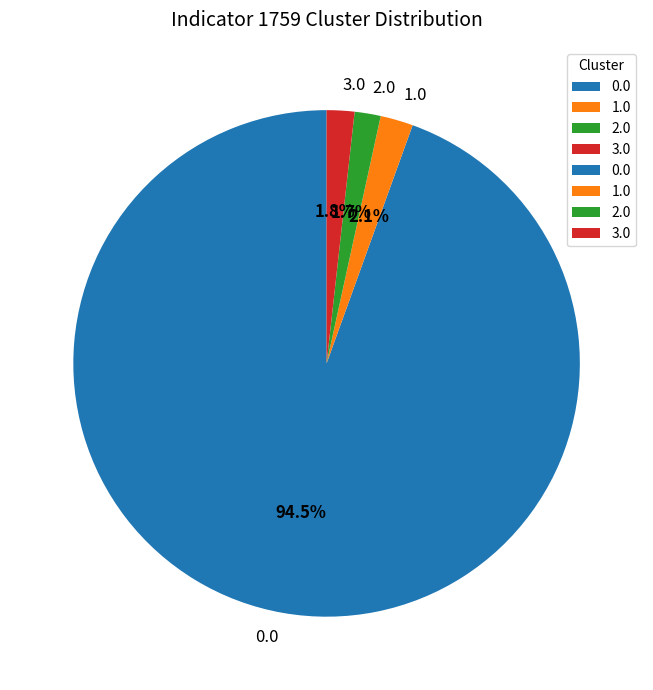

Does 0.0 represent more than half of the total?

Yes